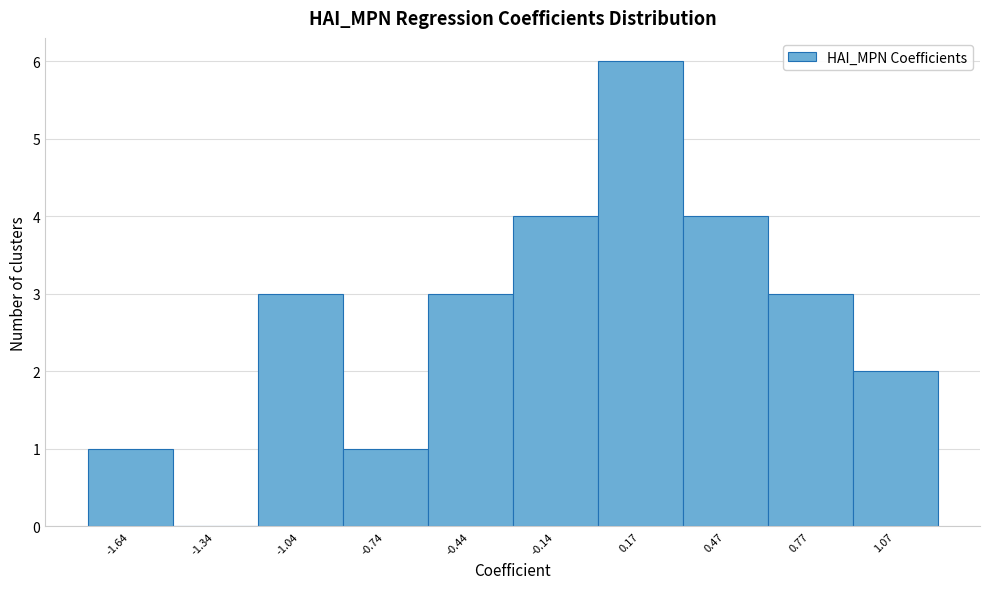

Reading left to right, extract all data points from this chart.

-1.64=1	-1.34=0	-1.04=3	-0.74=1	-0.44=3	-0.14=4	0.17=6	0.47=4	0.77=3	1.07=2